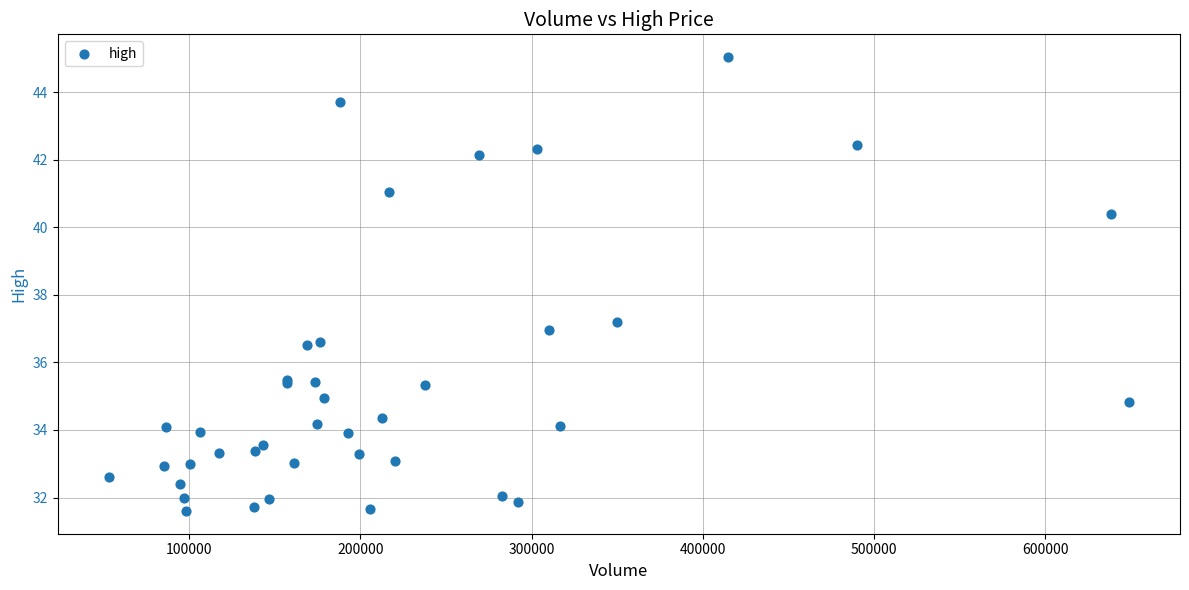

What Y value in the scatter plot is closest to 38?

37.2